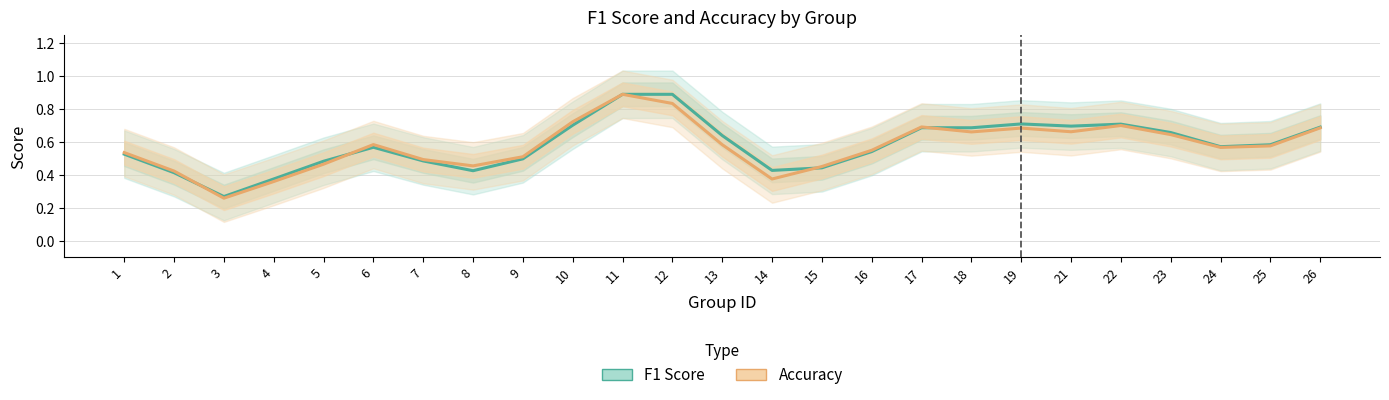

What is the average value of the Accuracy series?

0.6